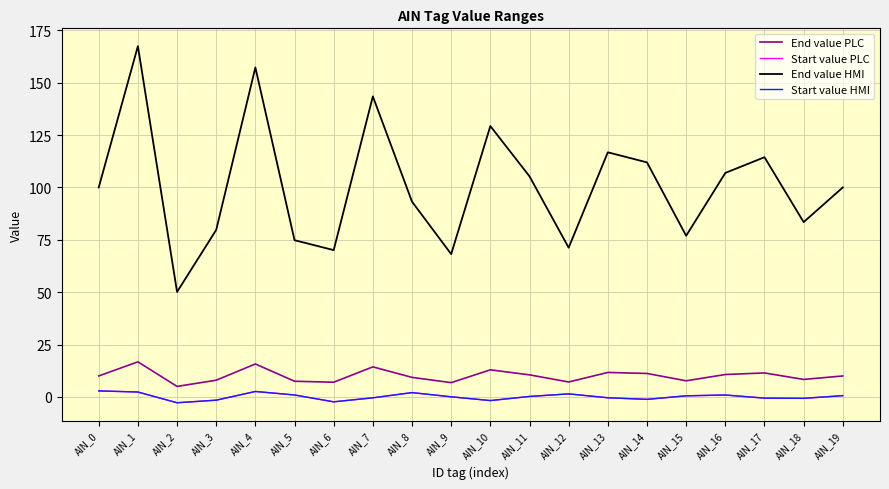

Does the chart have visible grid lines?

Yes